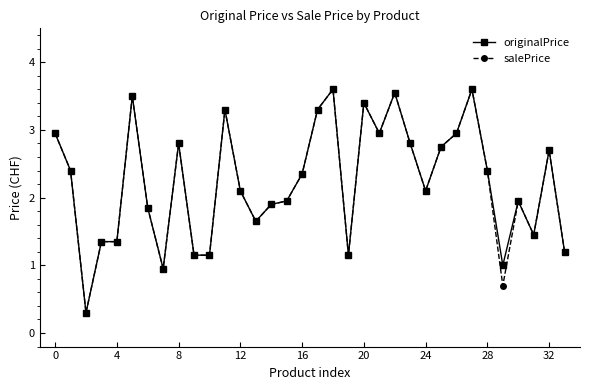

At how many categories does at least one series exceed 2?

19